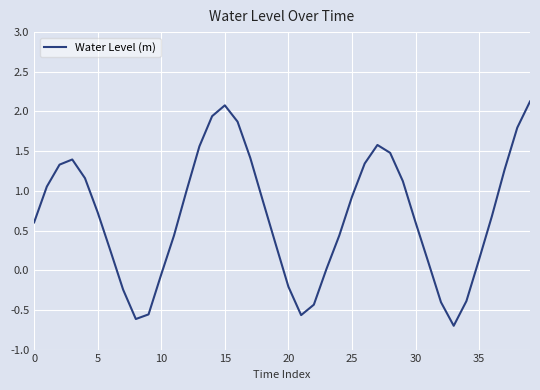

What is the difference between the maximum and minimum values?

2.8